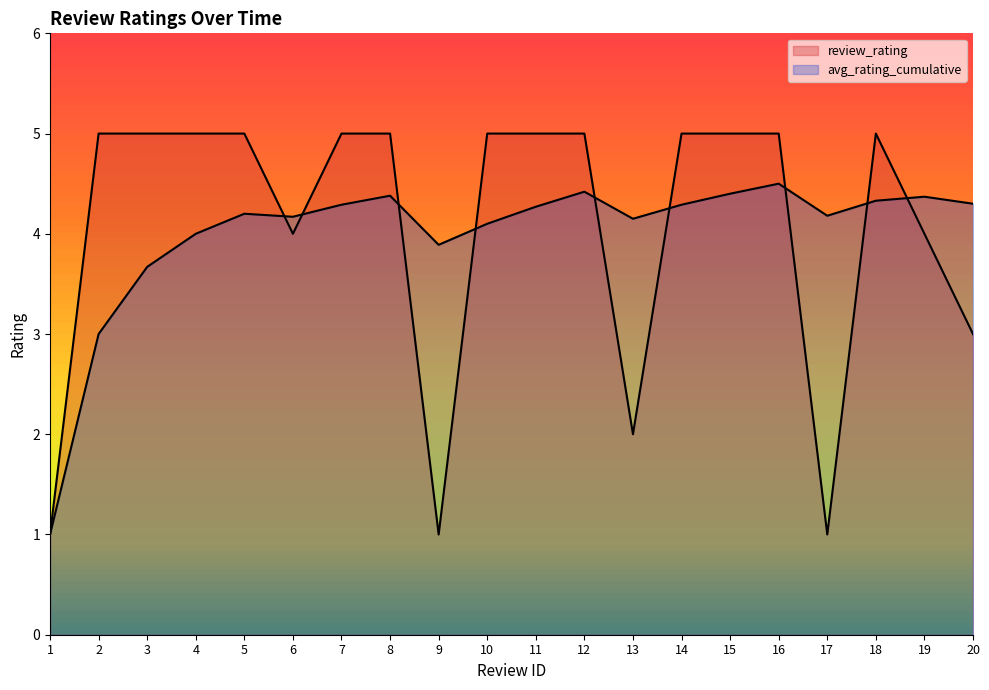

Reading left to right, list all the values displayed in this chart.

review_rating: 1=1.0	2=5.0	3=5.0	4=5.0	5=5.0	6=4.0	7=5.0	8=5.0	9=1.0	10=5.0	11=5.0	12=5.0	13=2.0	14=5.0	15=5.0	16=5.0	17=1.0	18=5.0	19=4.0	20=3.0
avg_rating_cumulative: 1=1.0	2=3.0	3=3.7	4=4.0	5=4.2	6=4.2	7=4.3	8=4.4	9=3.9	10=4.1	11=4.3	12=4.4	13=4.2	14=4.3	15=4.4	16=4.5	17=4.2	18=4.3	19=4.4	20=4.3